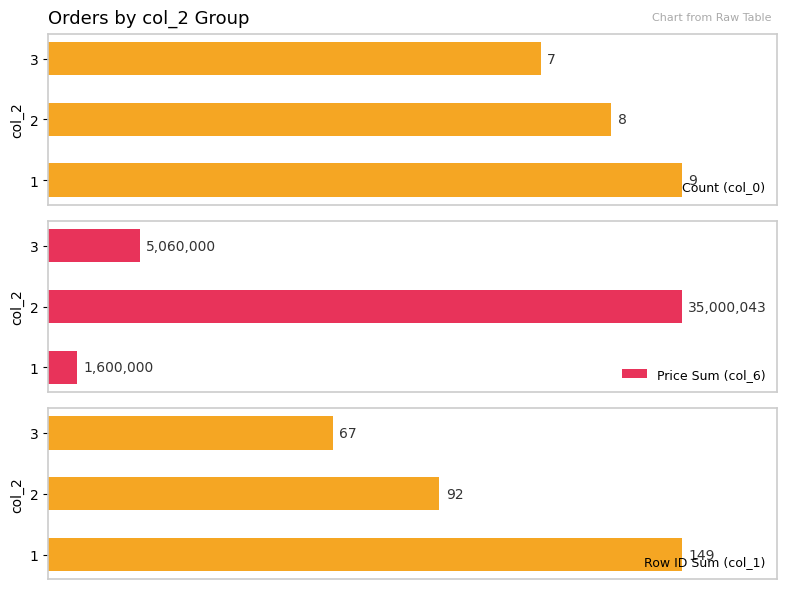

List the labels in order of Count (col_0) value, largest first.

1, 2, 3